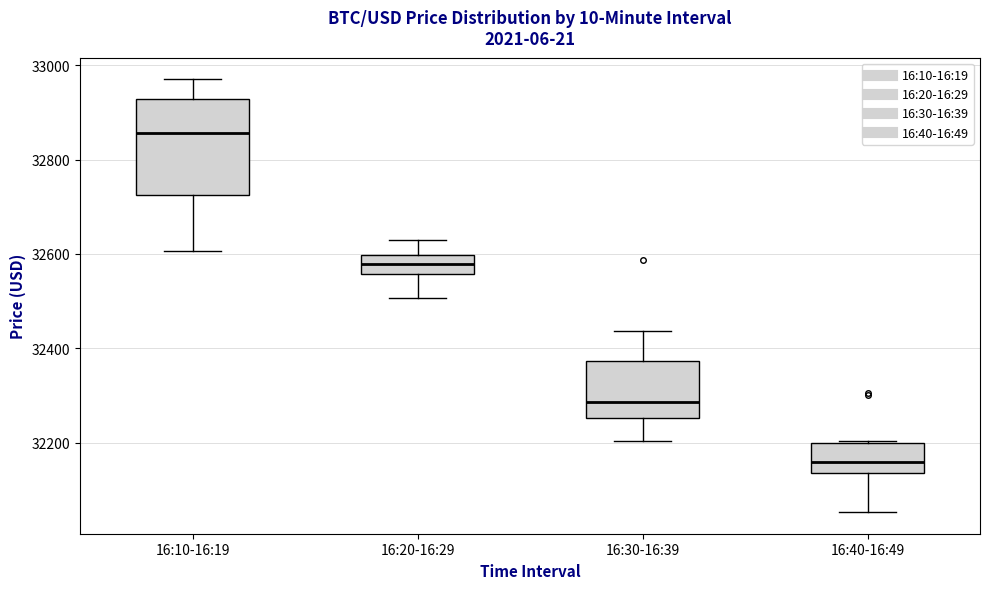

Which box has the highest median line?

16:10-16:19